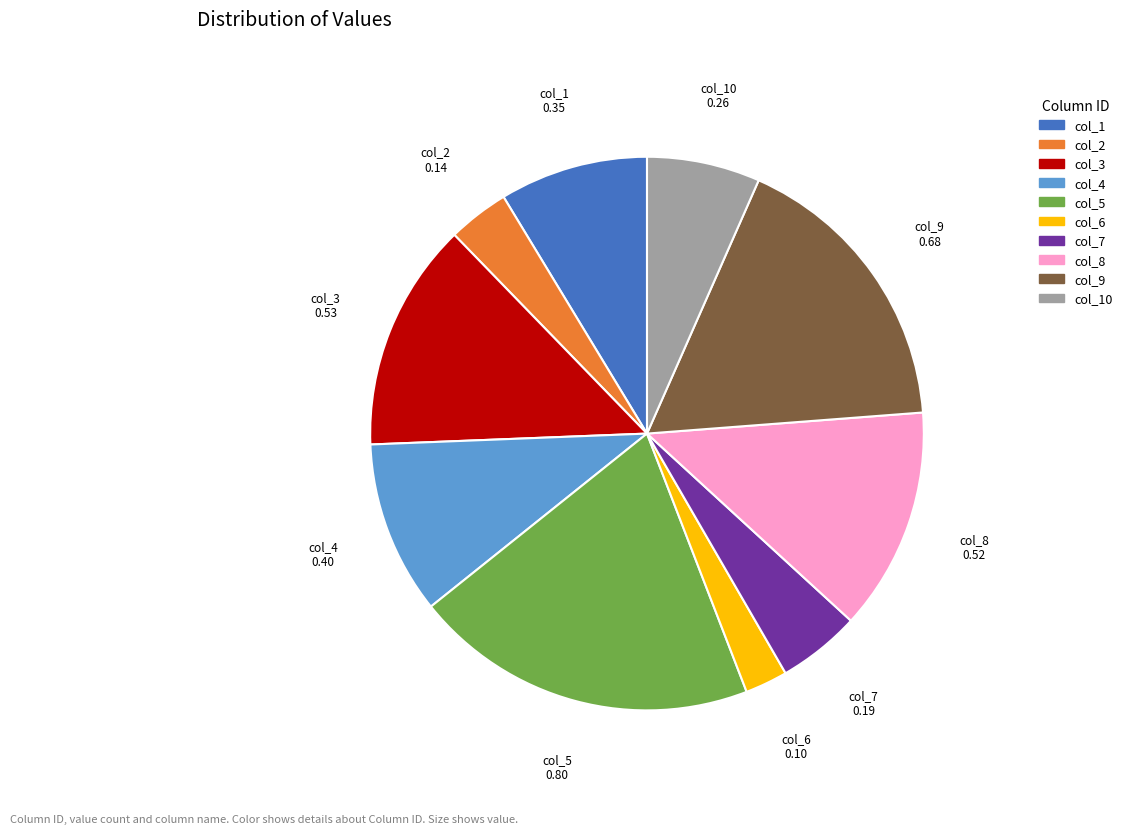

Does any single category account for the majority?

No